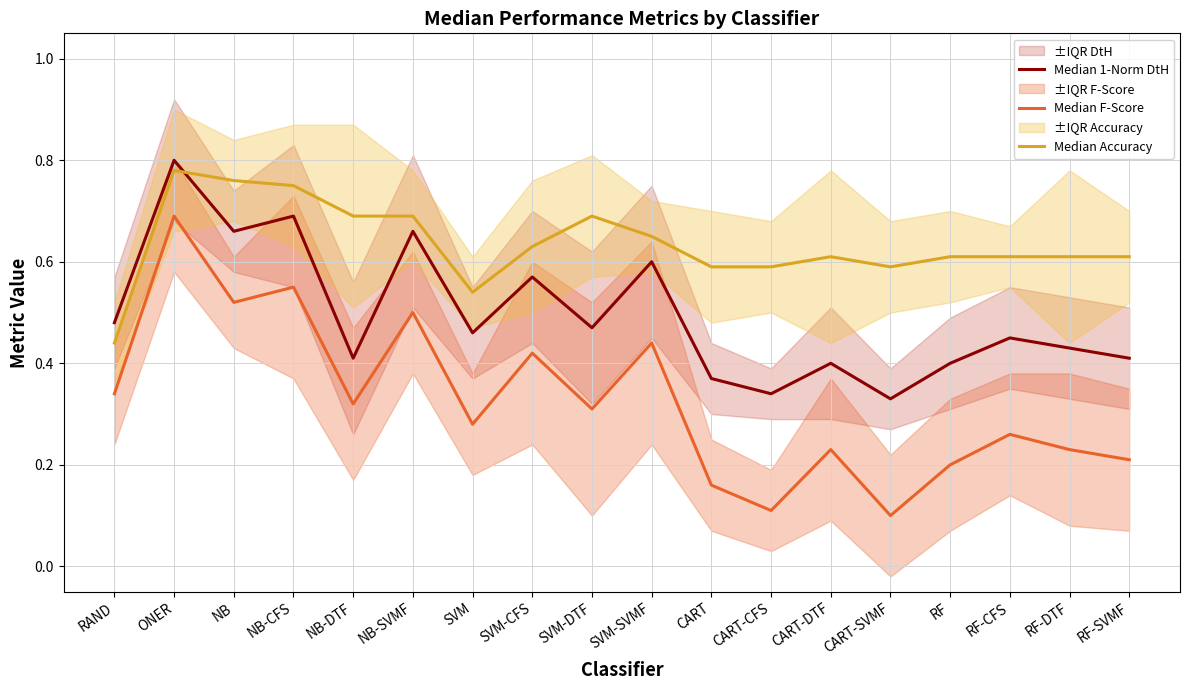

Does the chart display data point markers on the line(s)?

No